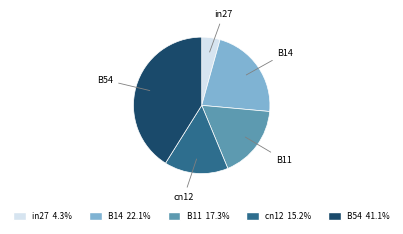

True or false: cn12 accounts for 28% of the total.

False